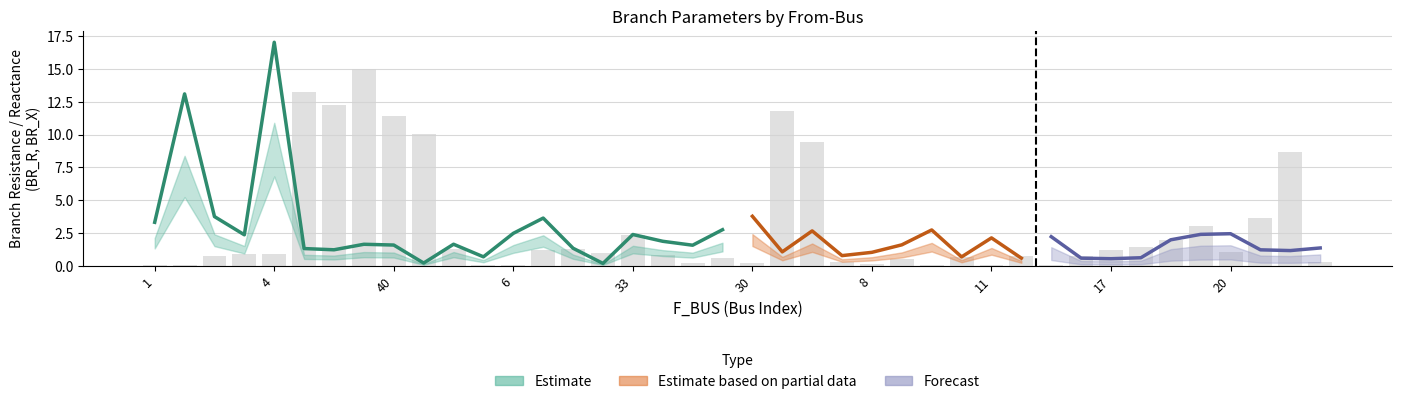

What is the sum of the P_in (x100) values at 22 and 34?

12.1